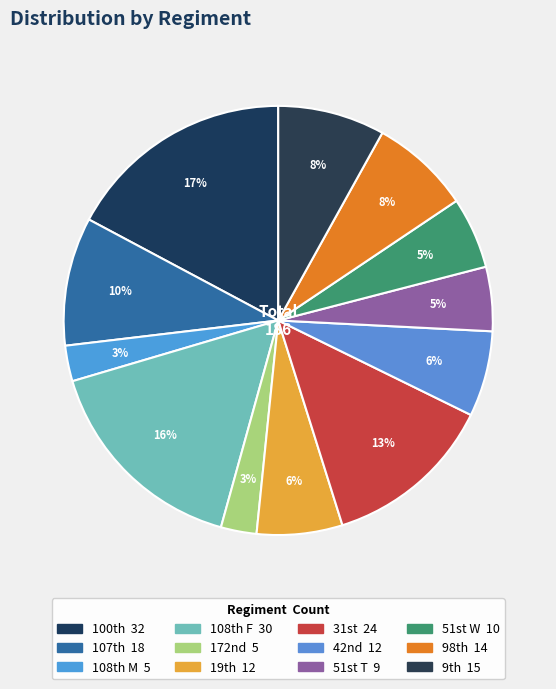

What is the smallest slice in the pie chart?

108th M